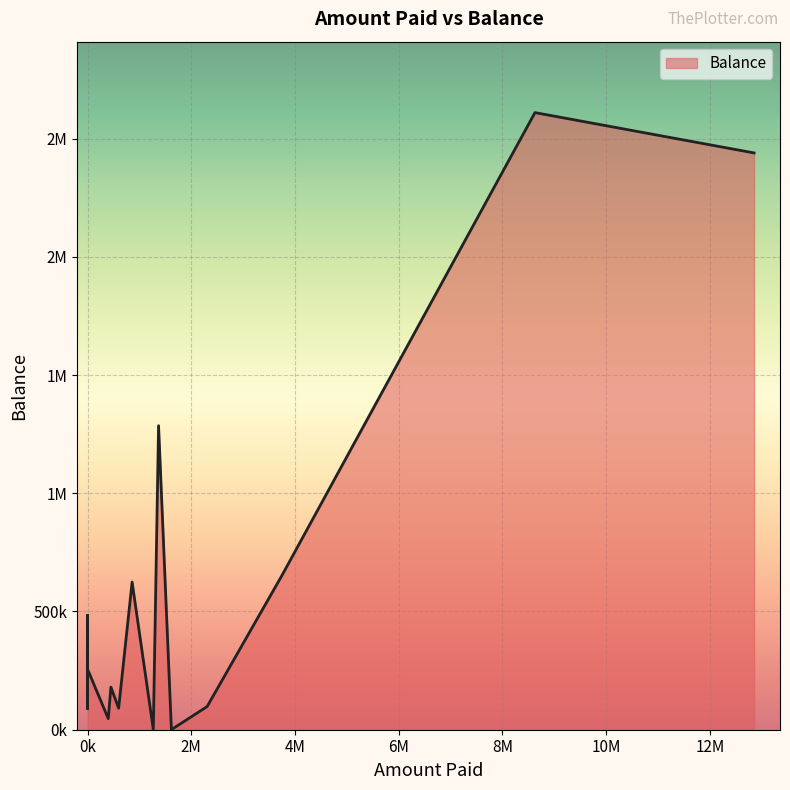

What is the sum of all values?

9113900.6